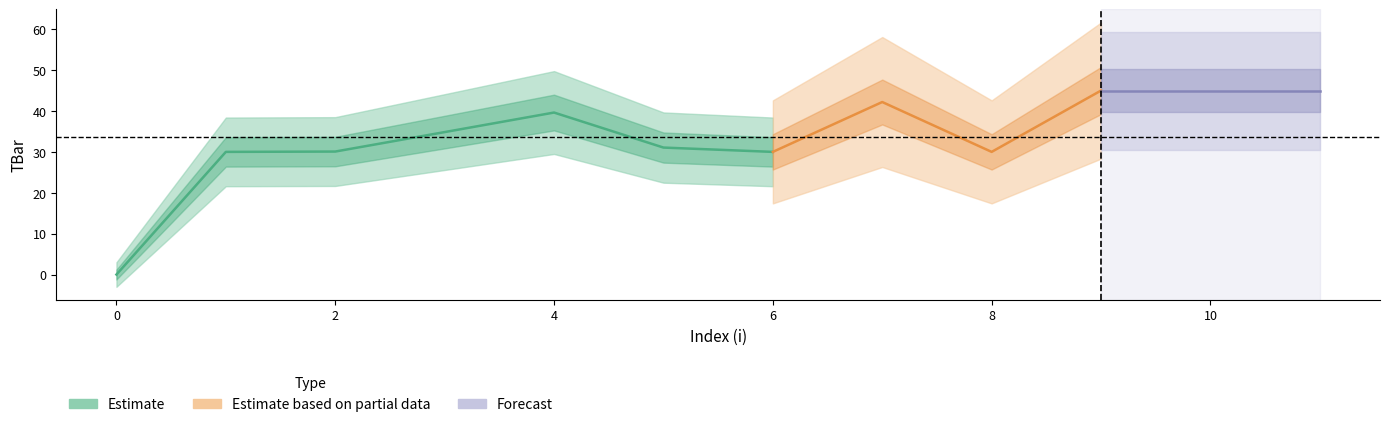

True or false: the data has more than 1 interior local peaks.

True